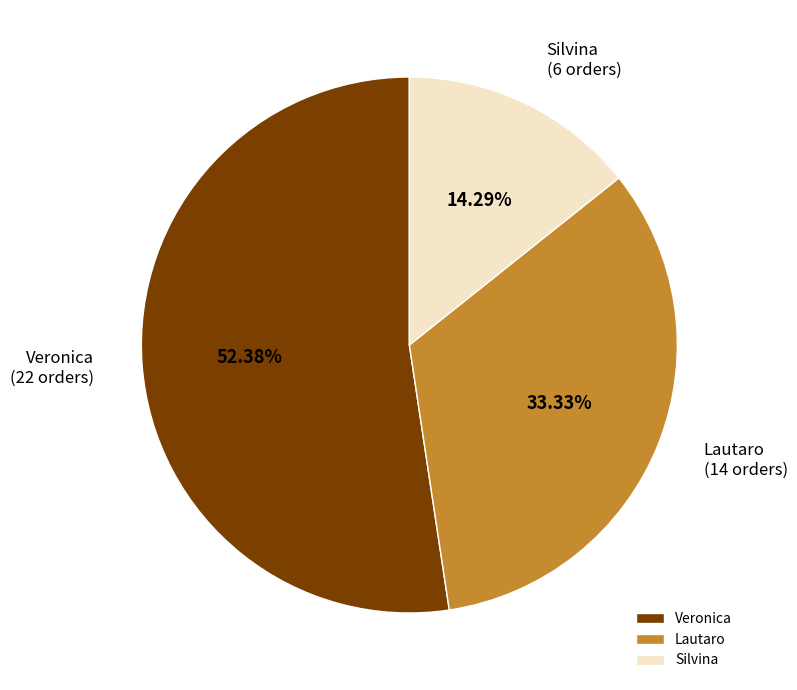

Which category accounts for the majority?

Veronica